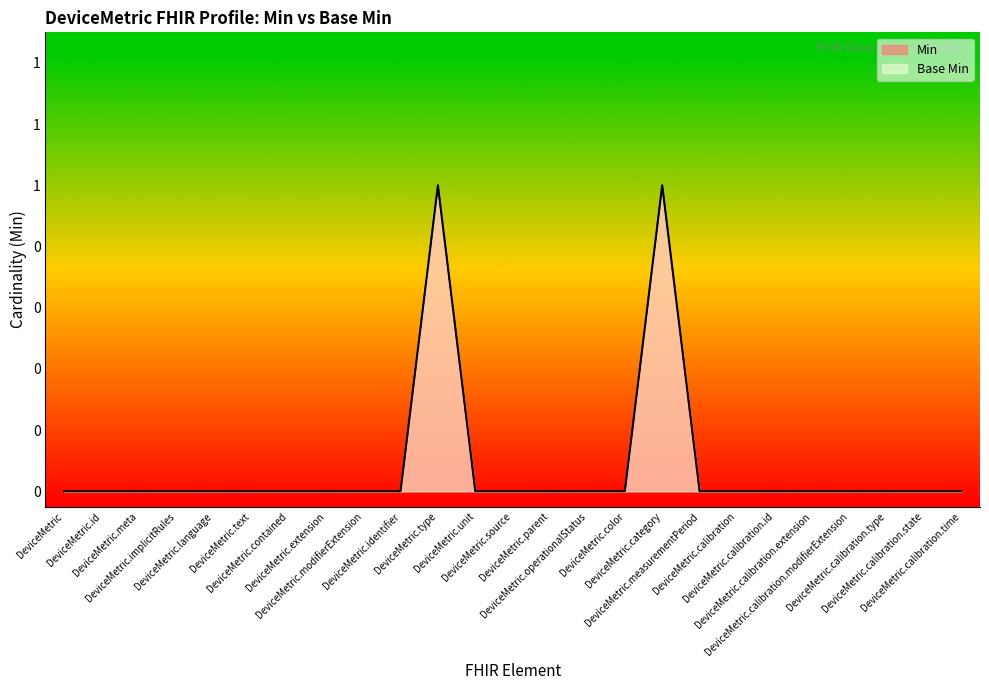

Which series has the largest range (max minus min)?

Min